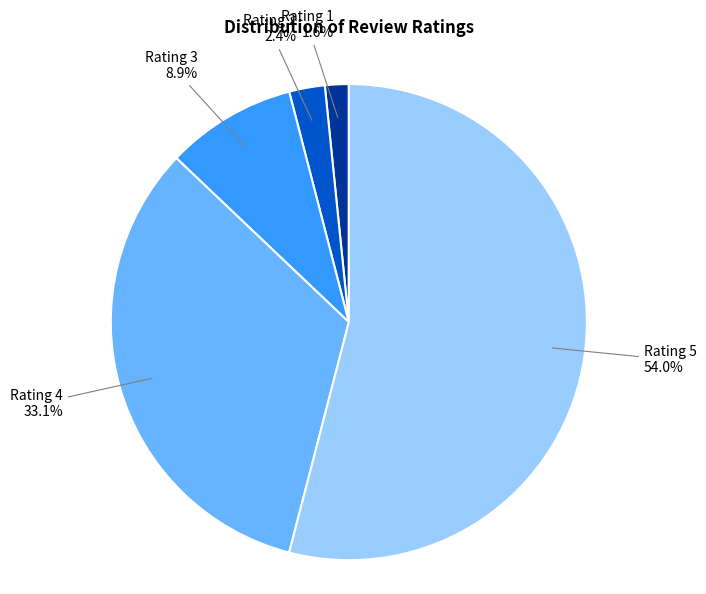

What percentage do Rating 1 and Rating 2 together represent?

4.0%